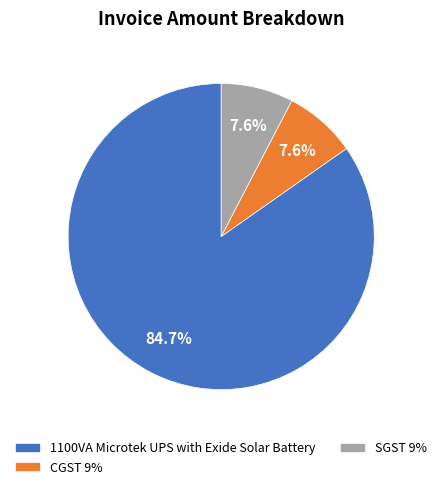

To the nearest percent, what percentage of the pie is CGST 9%?

8%